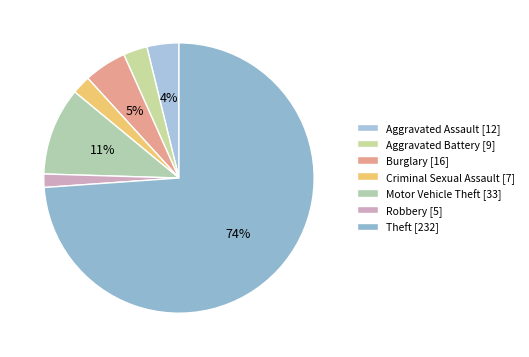

How many segments does this pie chart have?

7